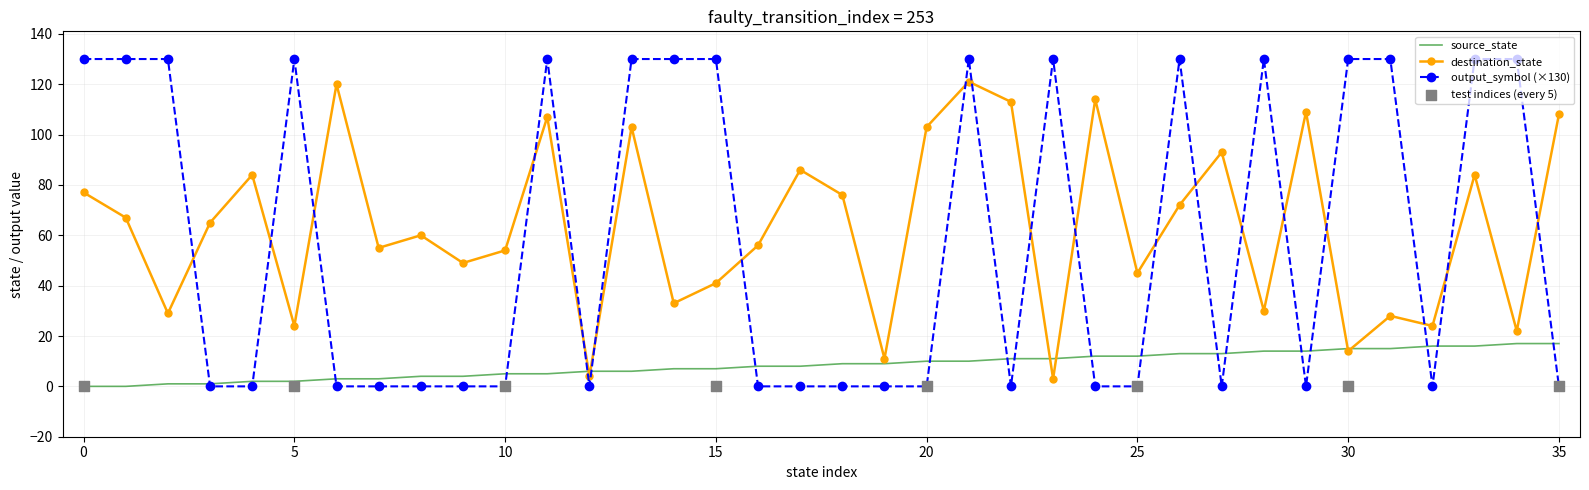

Which series has the widest spread of Y values?

output_symbol